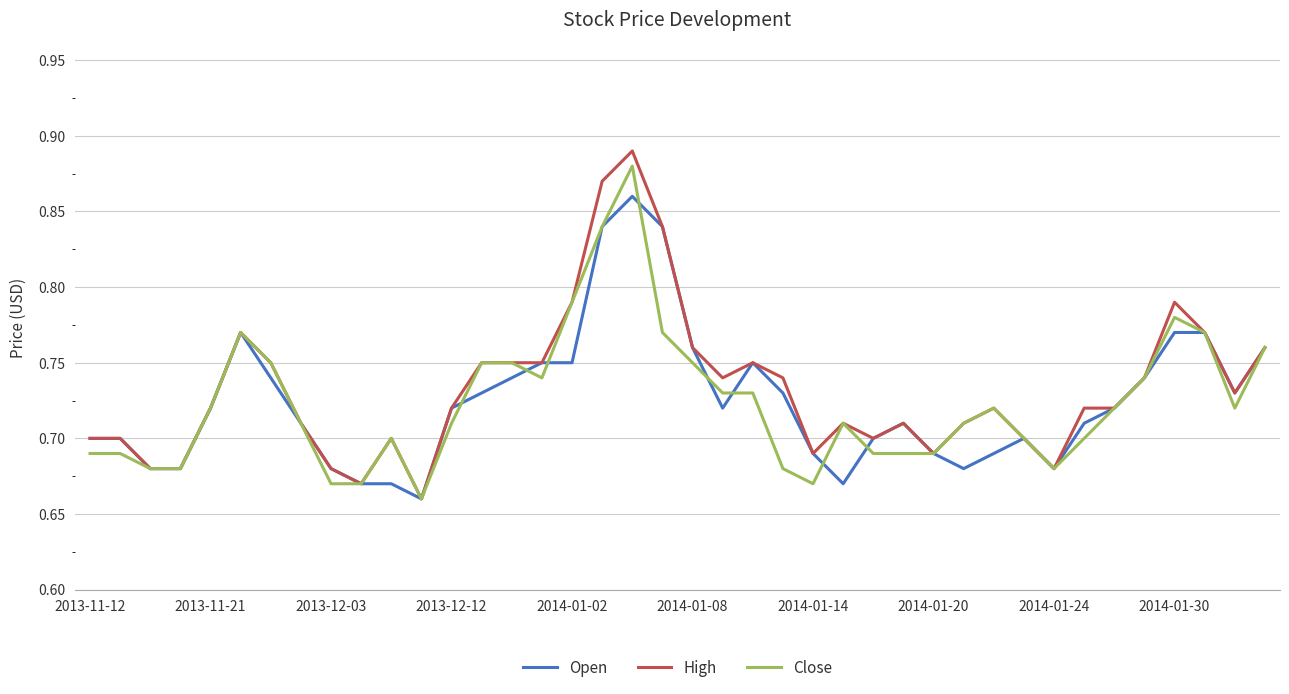

Which series has the largest range (max minus min)?

High